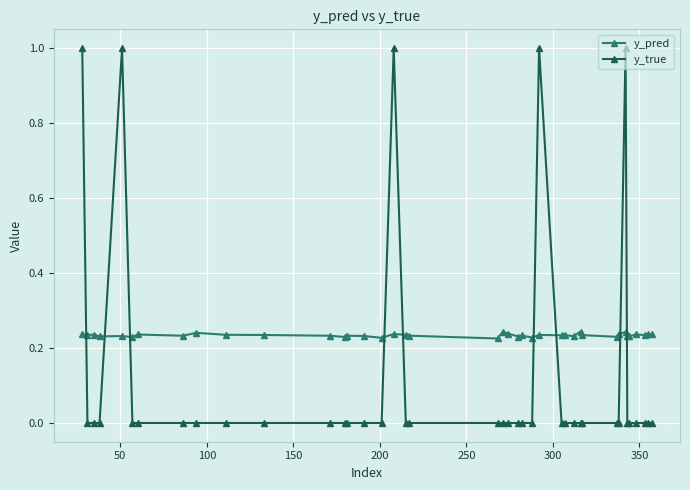

True or false: y_pred has more than 0 interior local peaks.

True